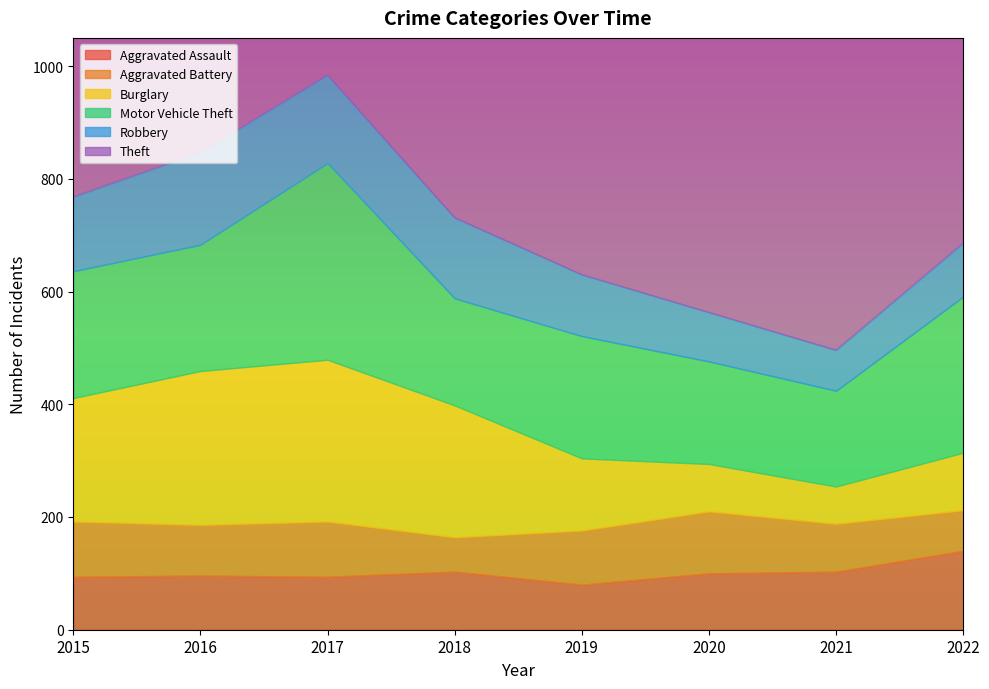

Which series changed the most between 2015 and 2019?

Burglary